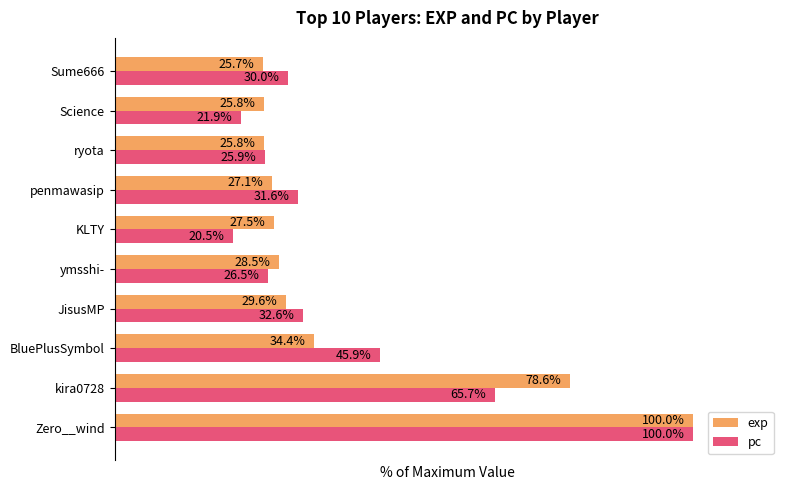

At which category is the sum across all series the highest?

Zero__wind